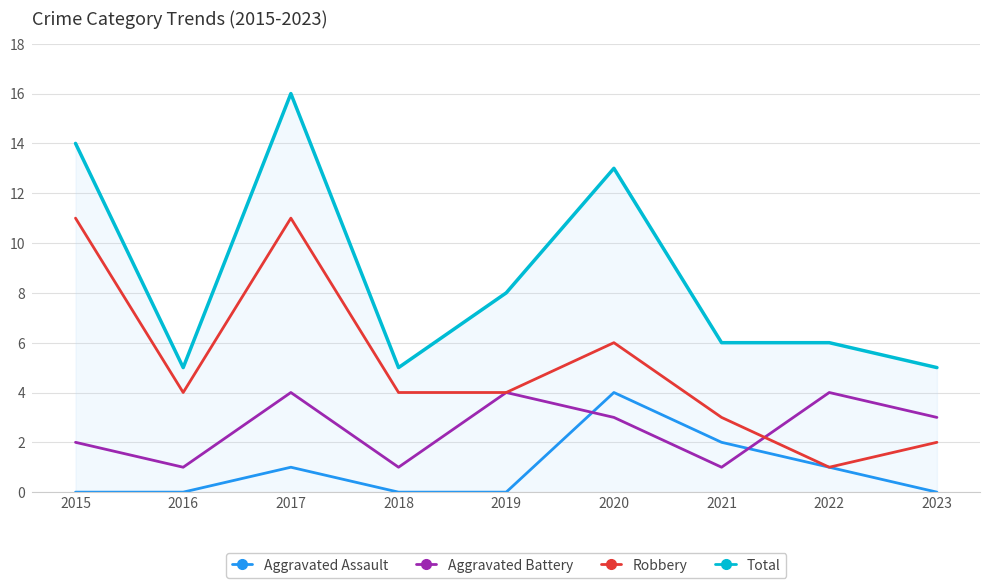

Rank the series at 2021 from highest to lowest value.

Total, Robbery, Aggravated Assault, Aggravated Battery